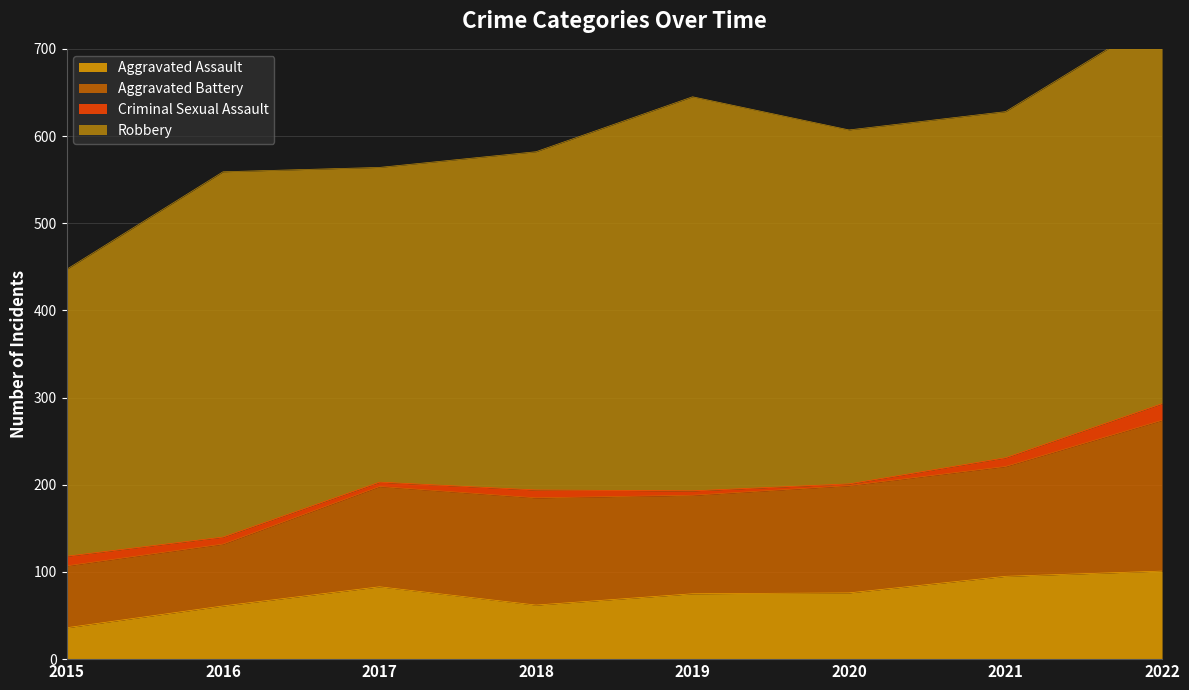

Where is the first local maximum for Criminal Sexual Assault?

2018